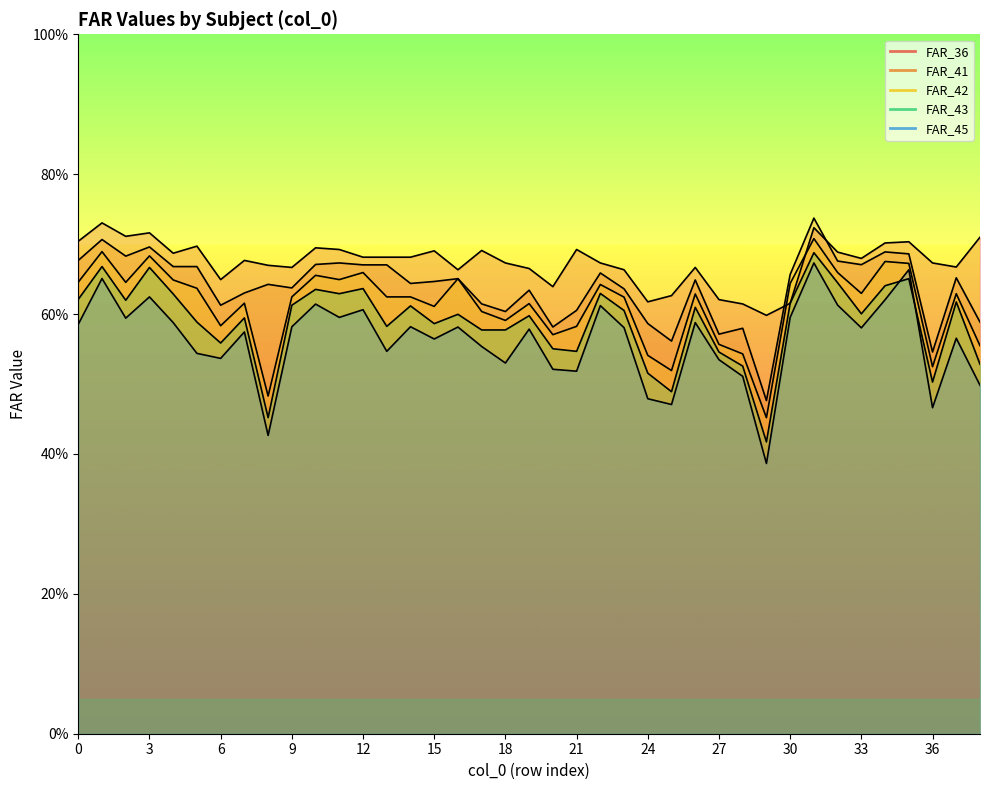

Which category has the lowest value across all series?

29